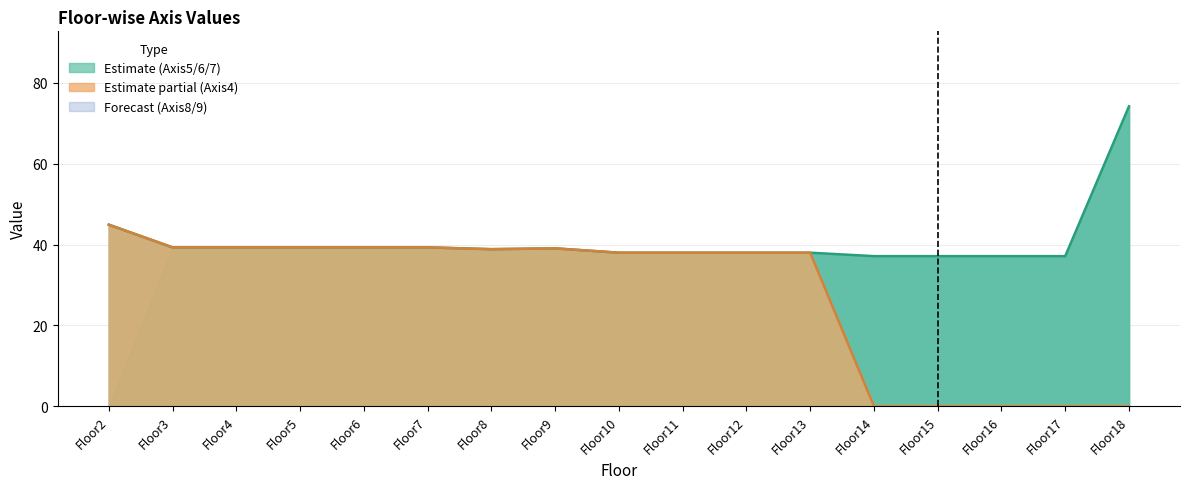

What is the maximum value shown in the chart?

74.2